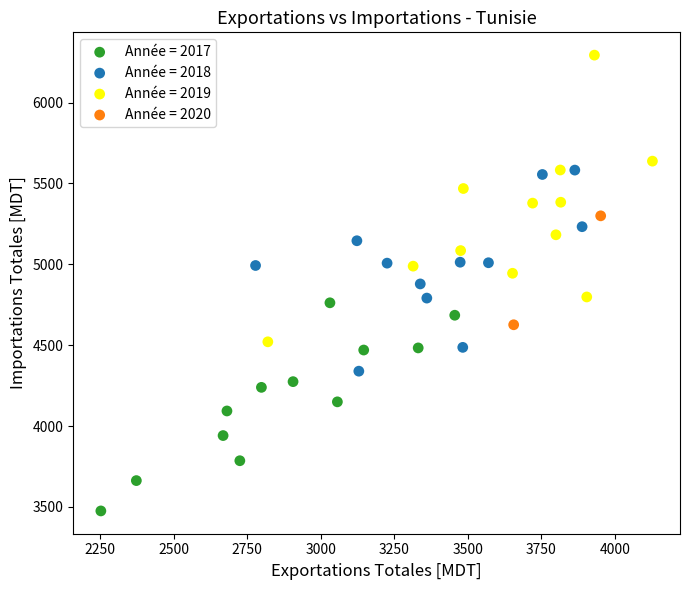

What are all the series names shown in the legend?

Année = 2017, Année = 2018, Année = 2019, Année = 2020